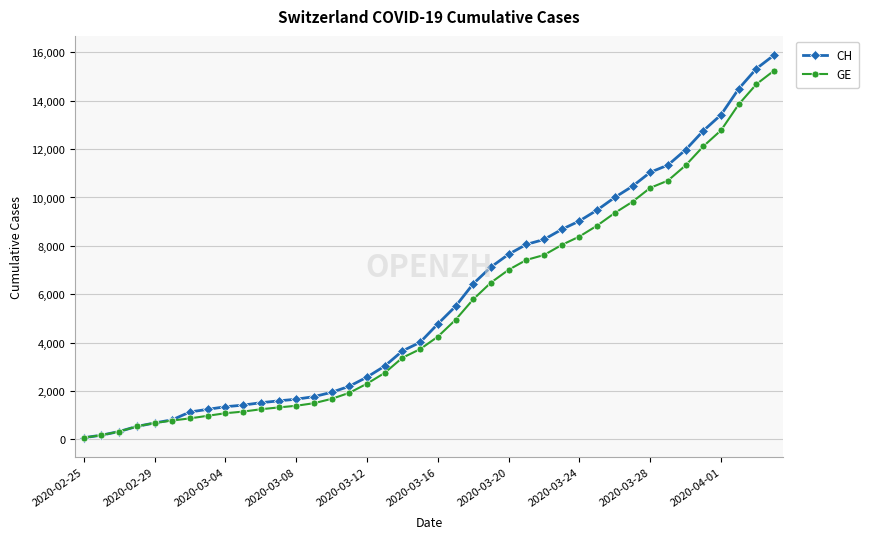

Which series has the widest spread of values?

CH